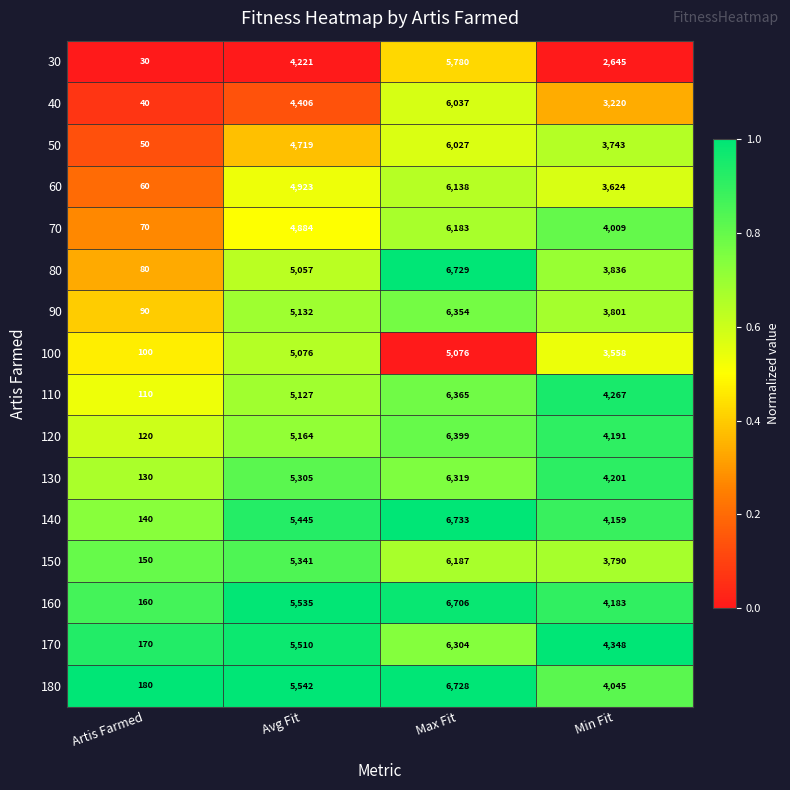

What is the total value across all series at Min Fit?

61620